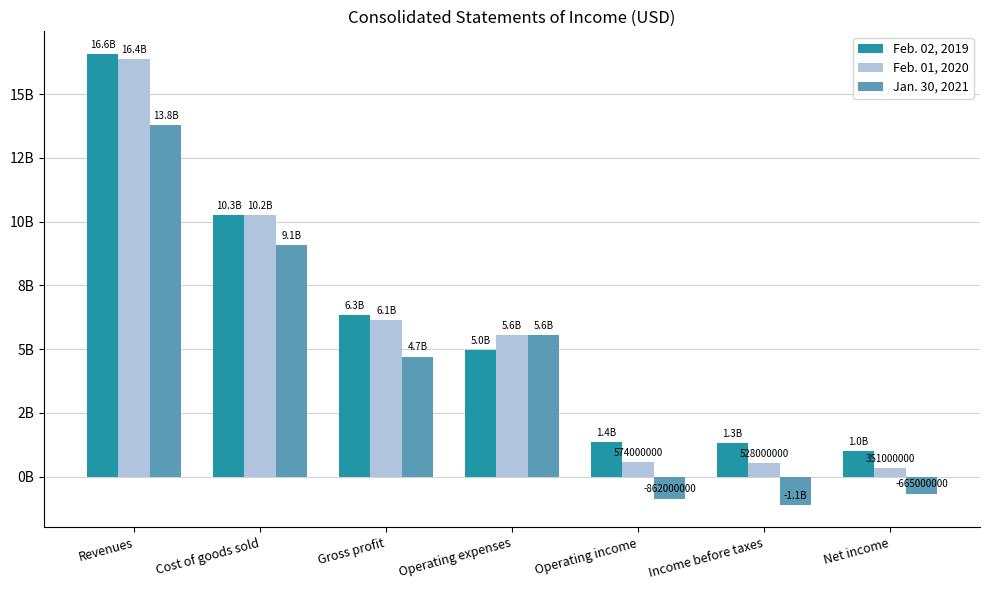

What is the average value of the Feb. 02, 2019 series?

5972428571